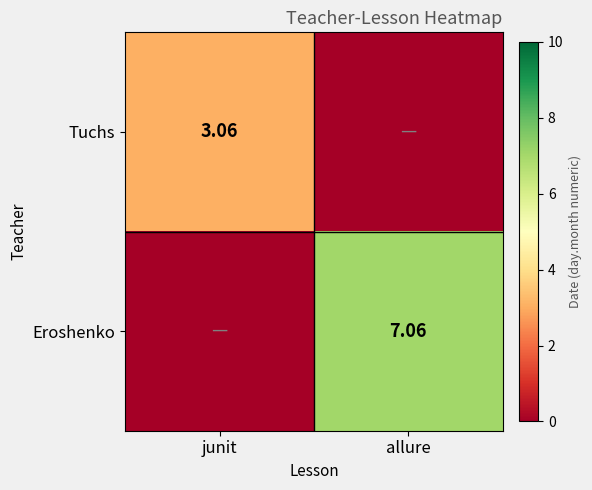

What is the greatest value displayed?

7.1